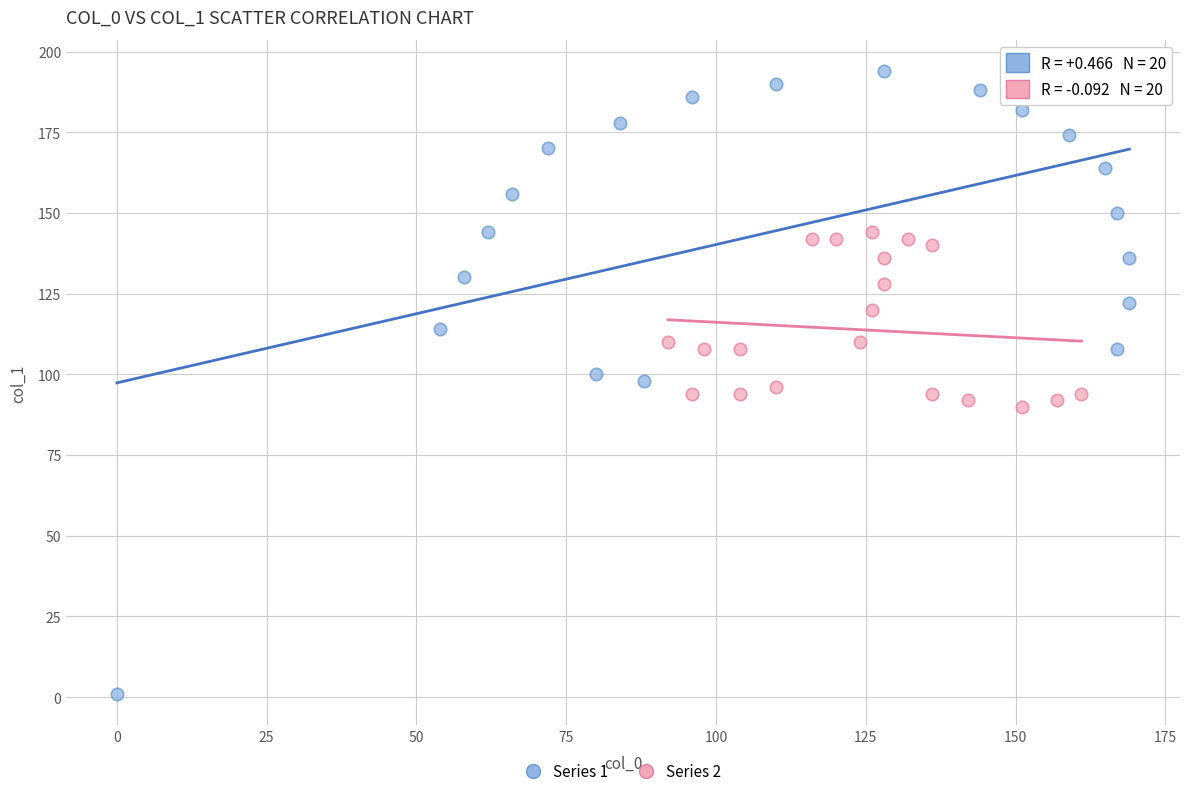

Which series contains the lowest Y value?

Series 1